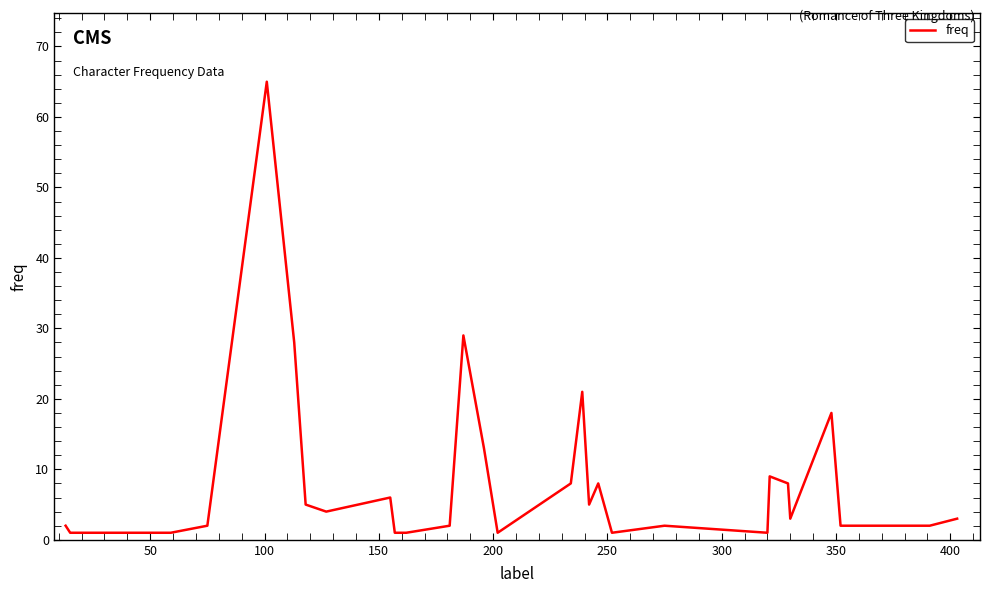

What is the maximum value shown in the chart?

65